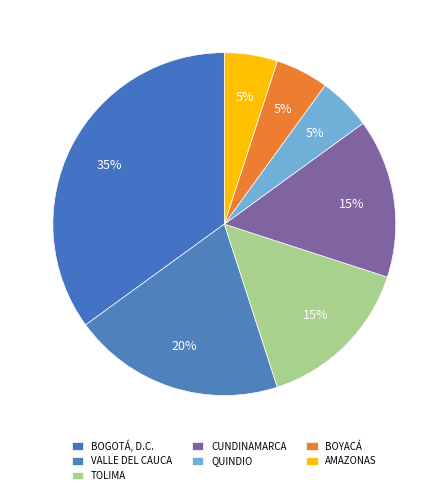

How many slices are in this pie chart?

7